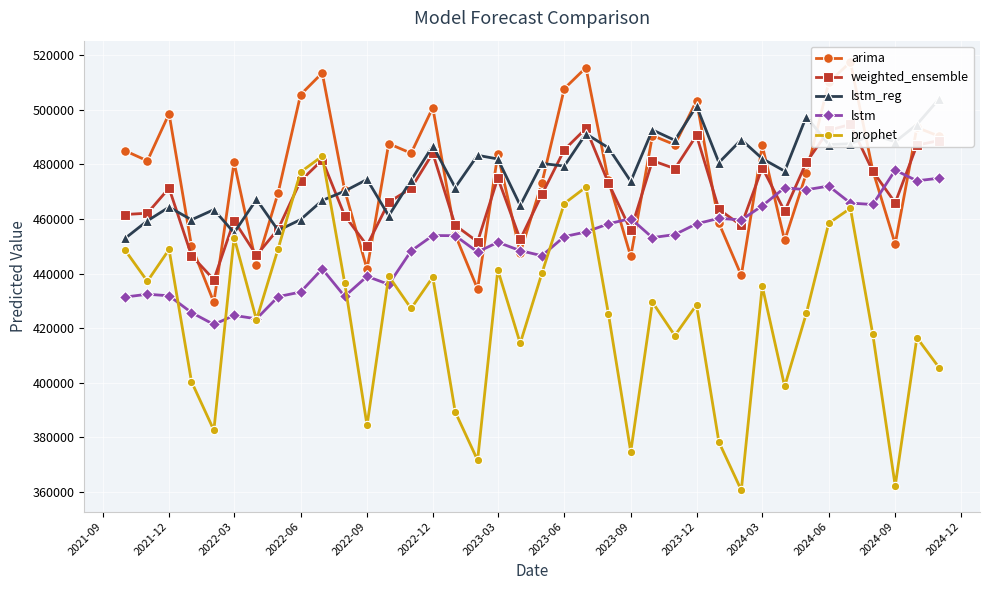

True or false: lstm has more than 1 points higher than both neighbors.

True